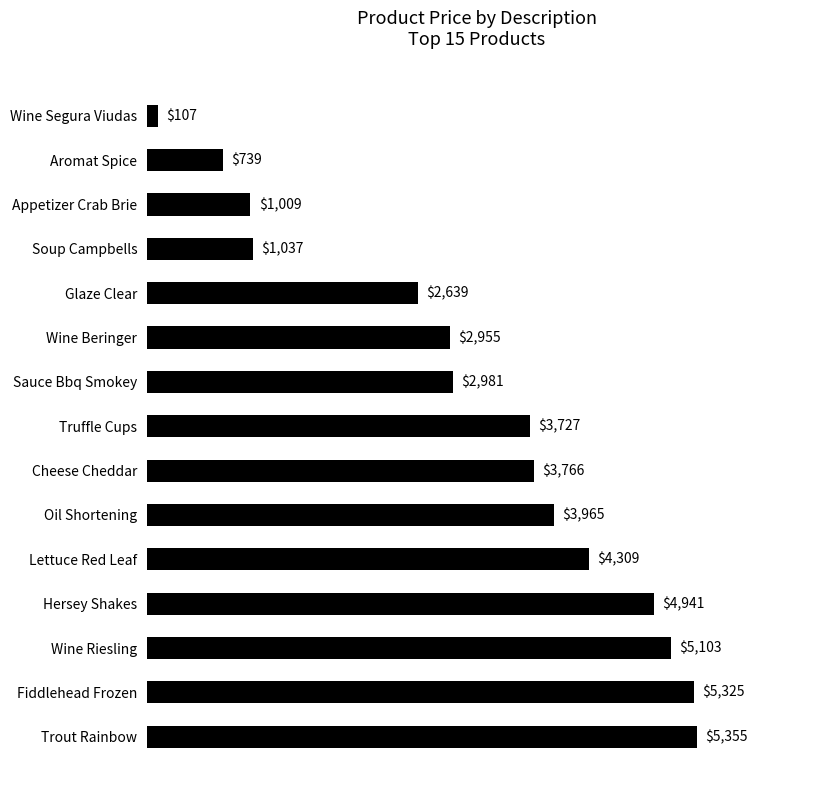

What is the change in value from Glaze Clear to Wine Segura Viudas?

-2532